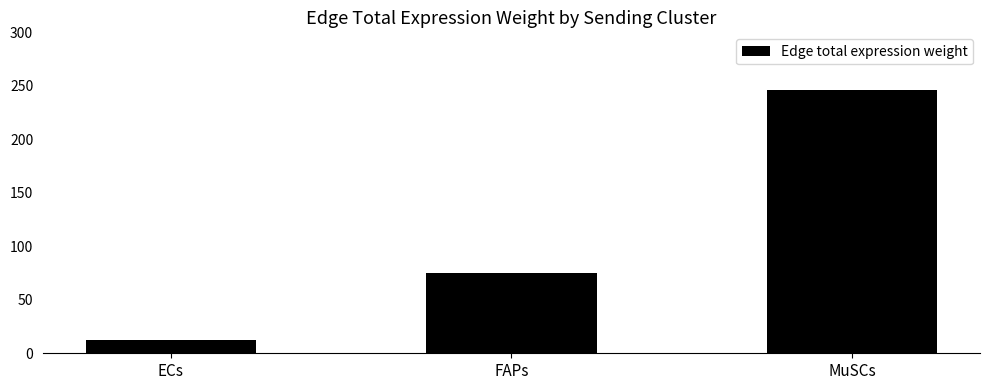

What is the label of the 3rd bar from the right?

ECs